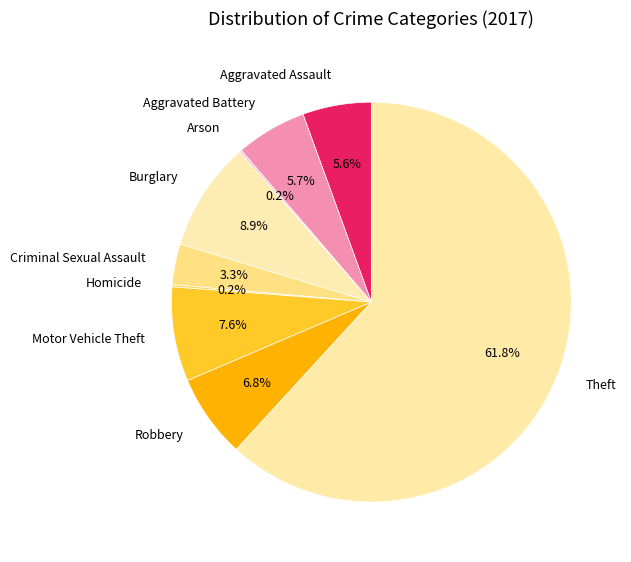

Which category has the biggest portion of the pie?

Theft